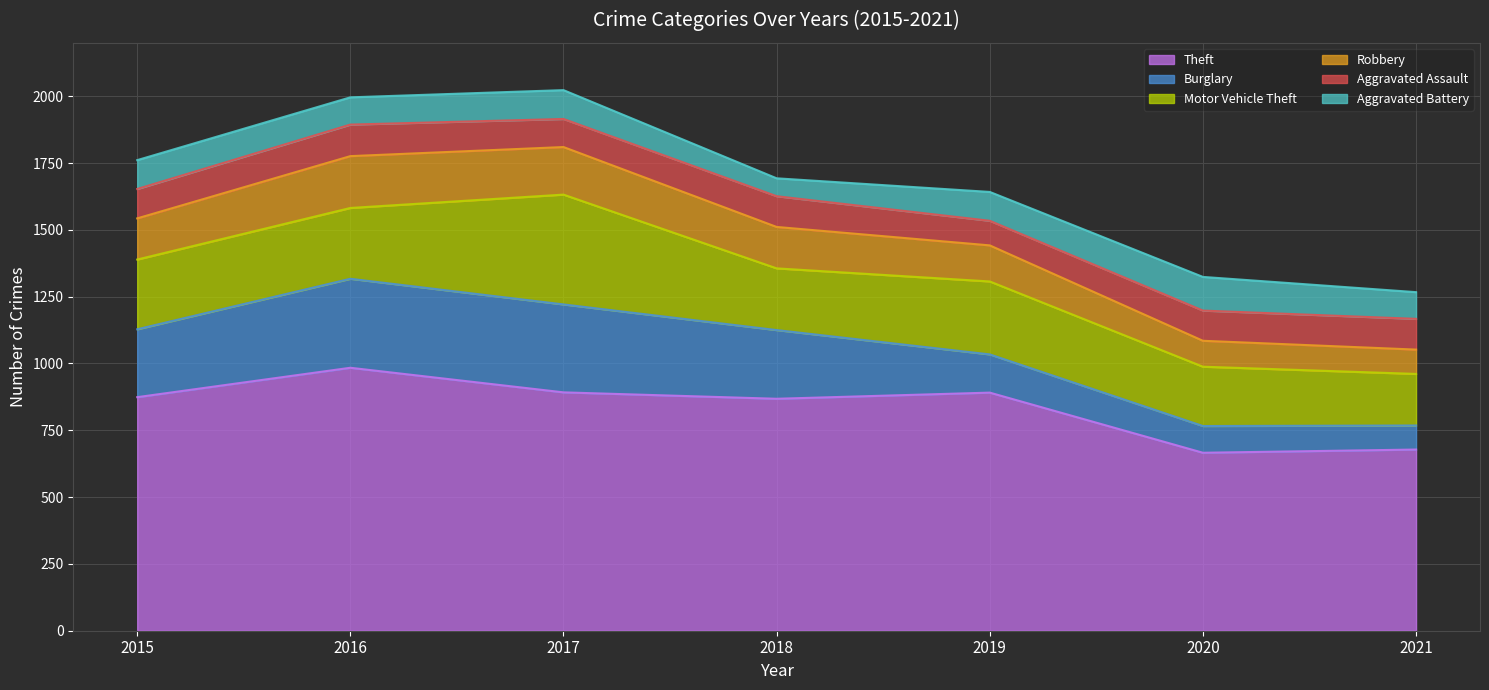

What is the average value of the Motor Vehicle Theft series?

265